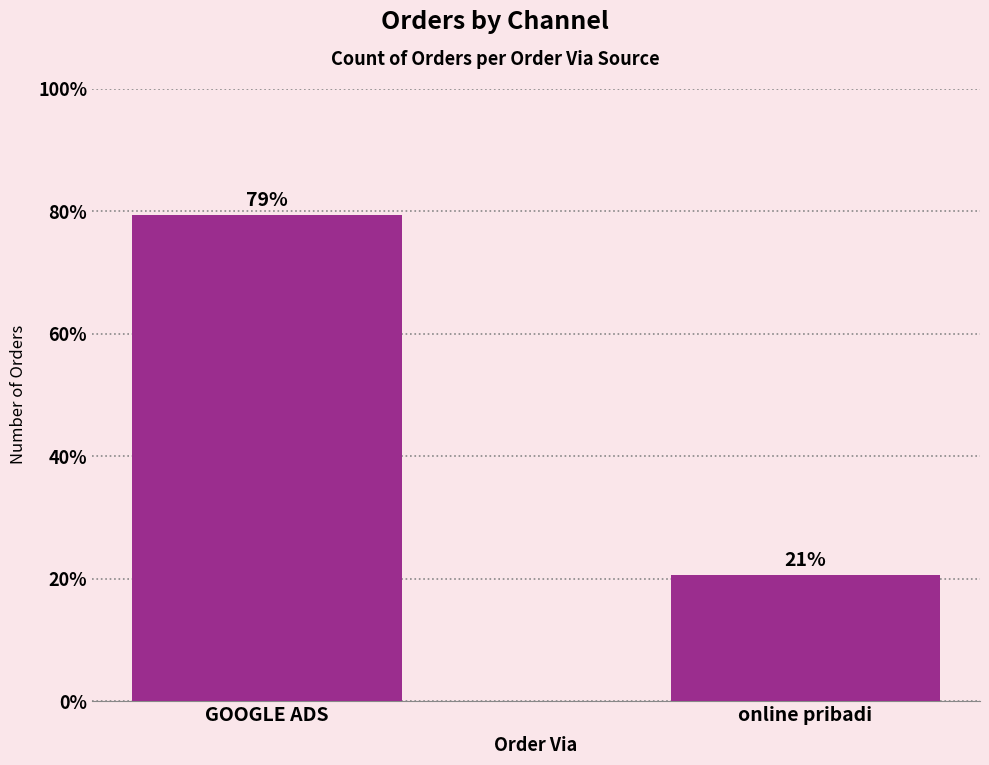

How many bars are there in total?

2